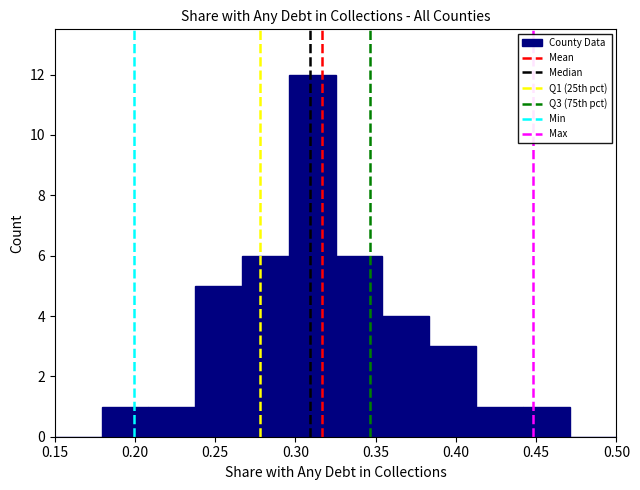

How tall is the bar that spans 0.180 to 0.210 on the x-axis? Neither the bar edges nor the heights are printed on the chart, so give them approximately, as read against the axes.

1